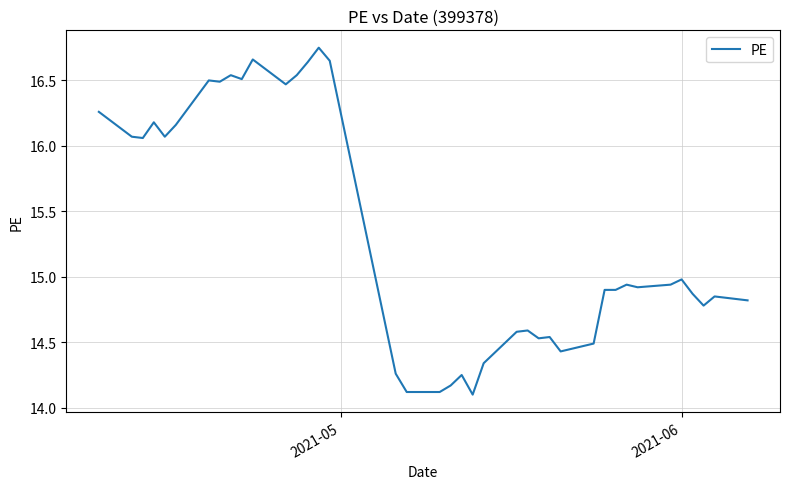

Is this an area chart (filled region under the line)?

No